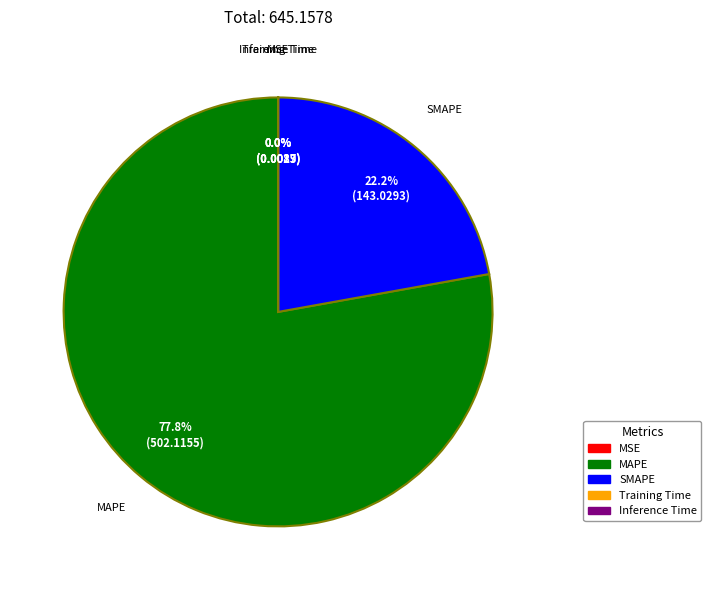

Which slice is the largest?

MAPE